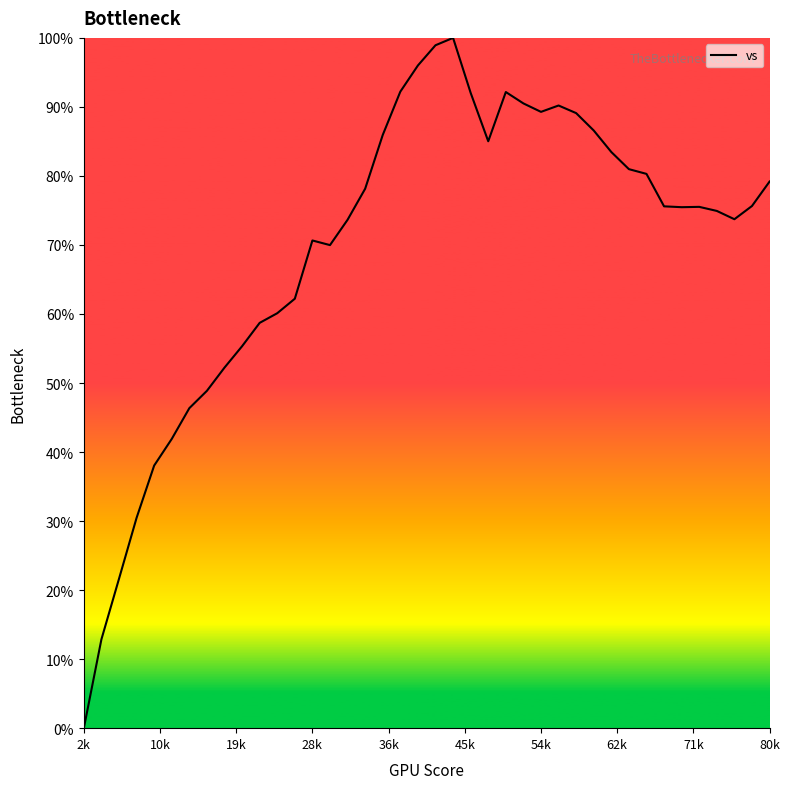

What is the difference between the maximum and minimum values?

100.0